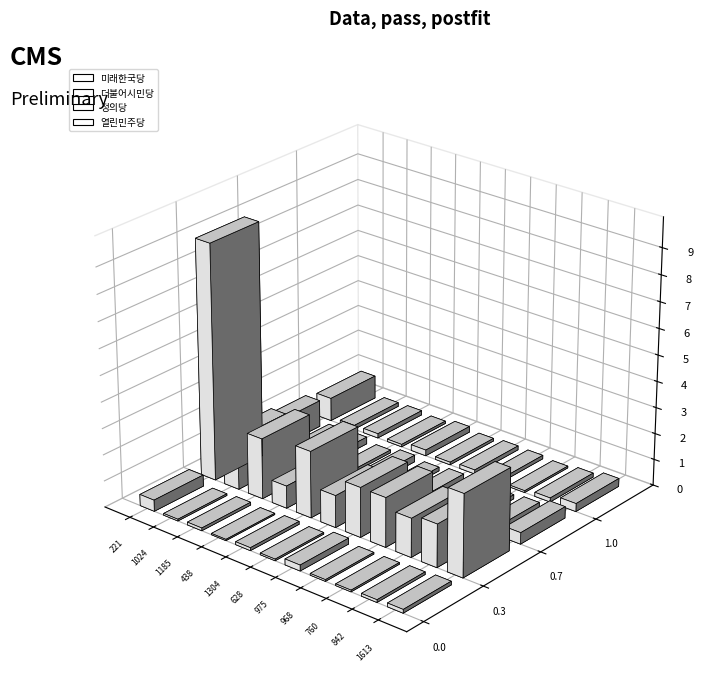

Which series has the largest total across all categories?

더불어시민당